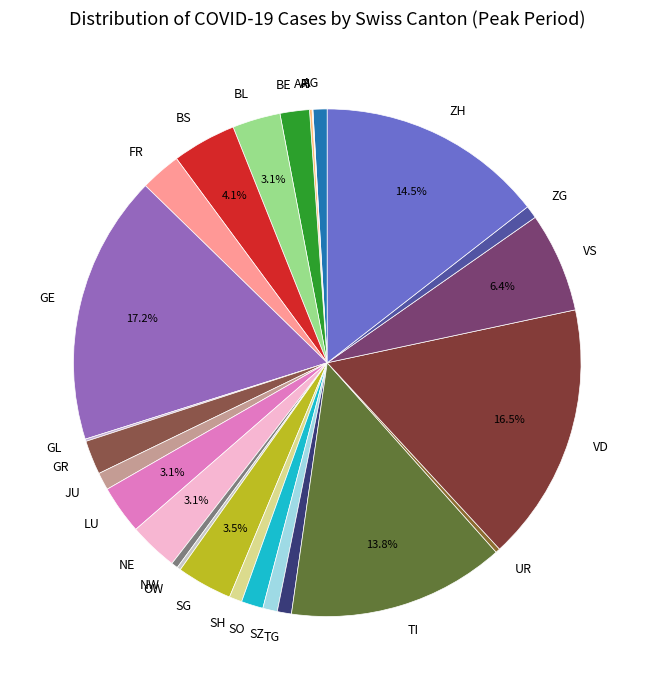

Which has a higher value, SO or SG?

SG